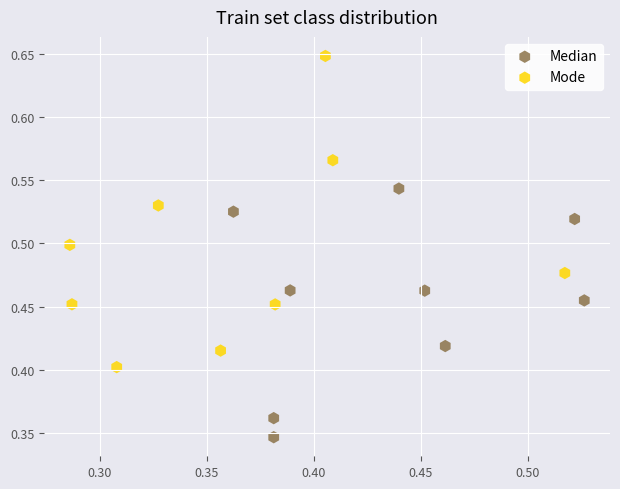

Which series has the largest Y range (max minus min)?

Mode